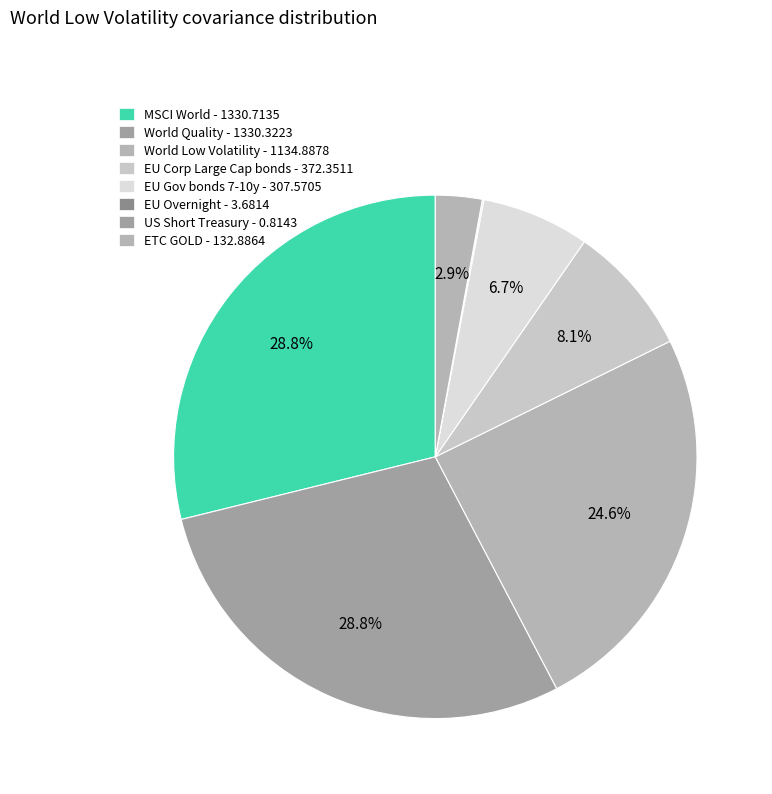

Between US Short Treasury and EU Corp Large Cap bonds, which is larger?

EU Corp Large Cap bonds